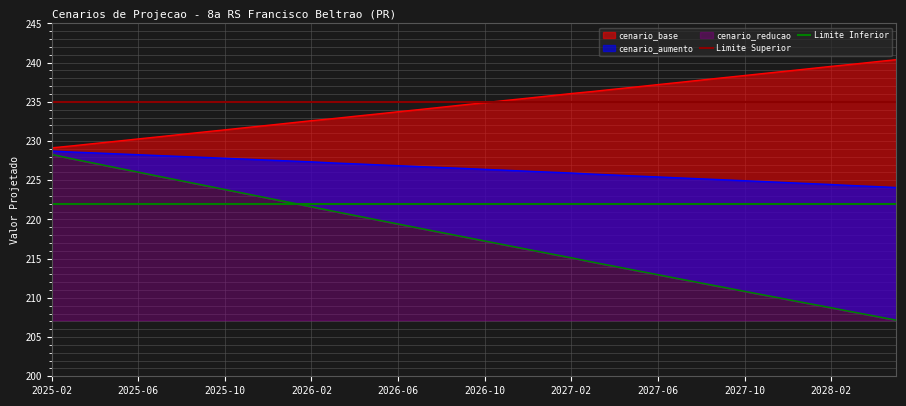

What is the sum of the Limite Inferior values at 2025-02 and 2025-06?

444